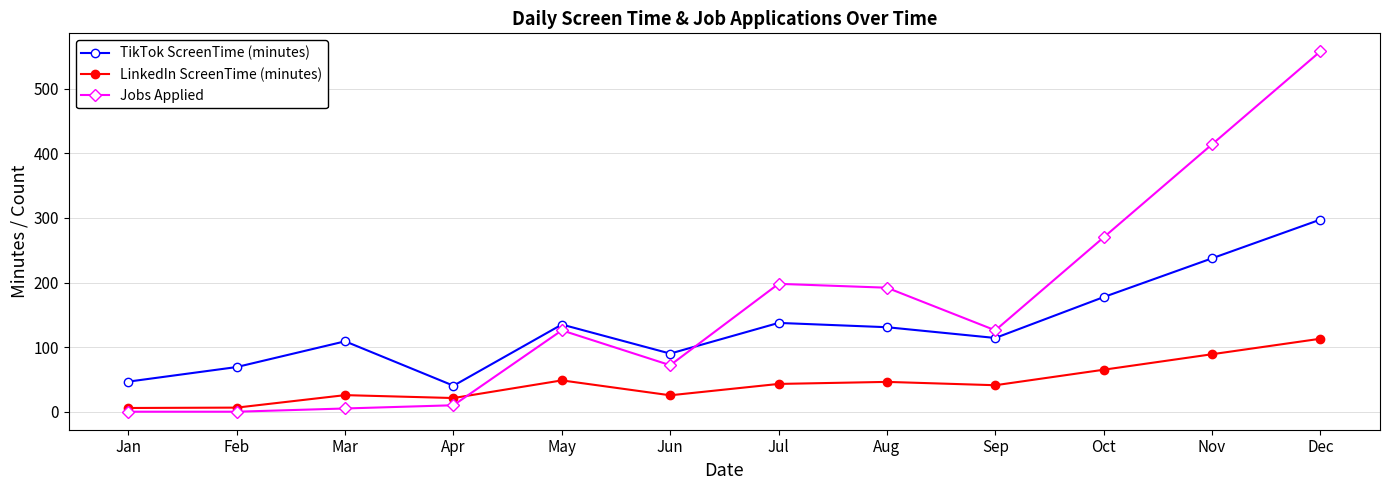

What is the approximate value of LinkedIn ScreenTime (minutes) at Apr?

21.2